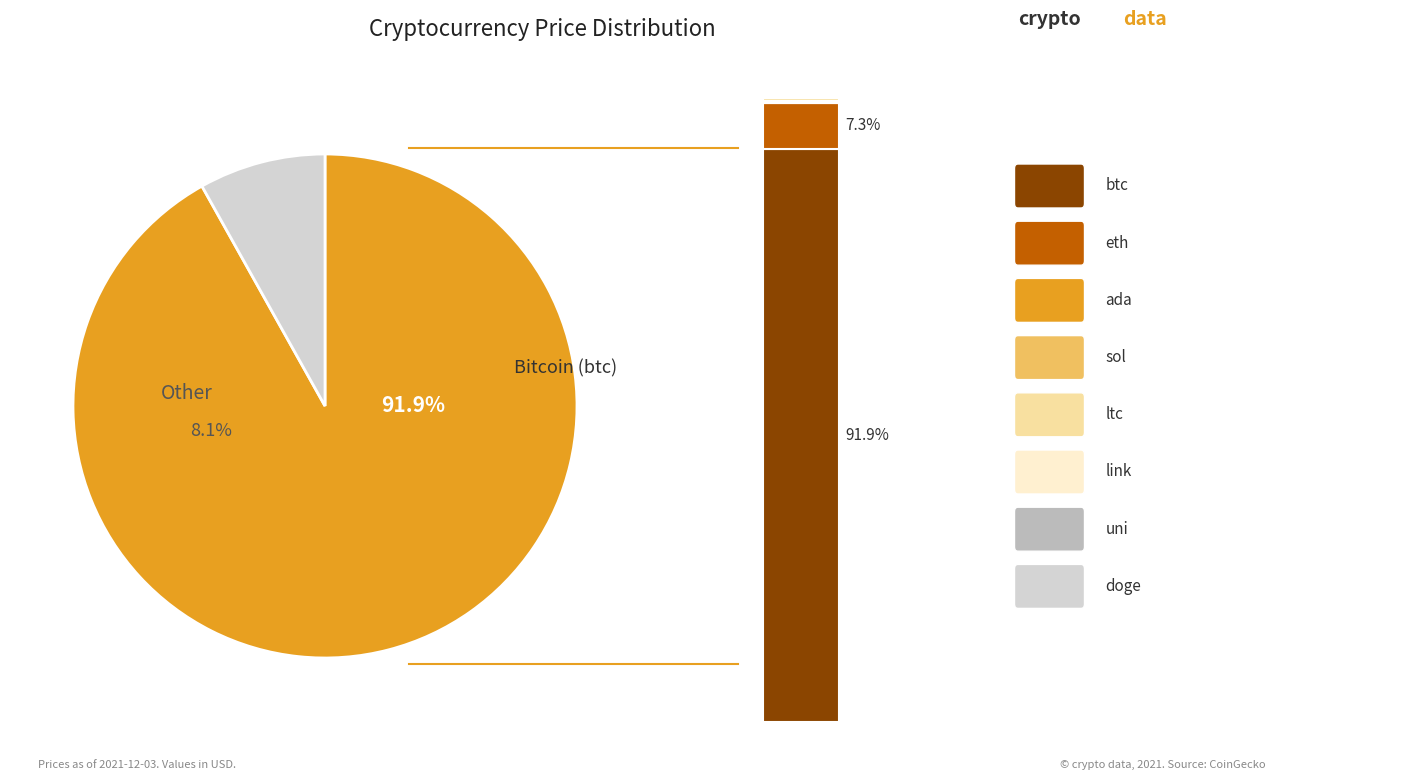

What is the majority slice?

btc